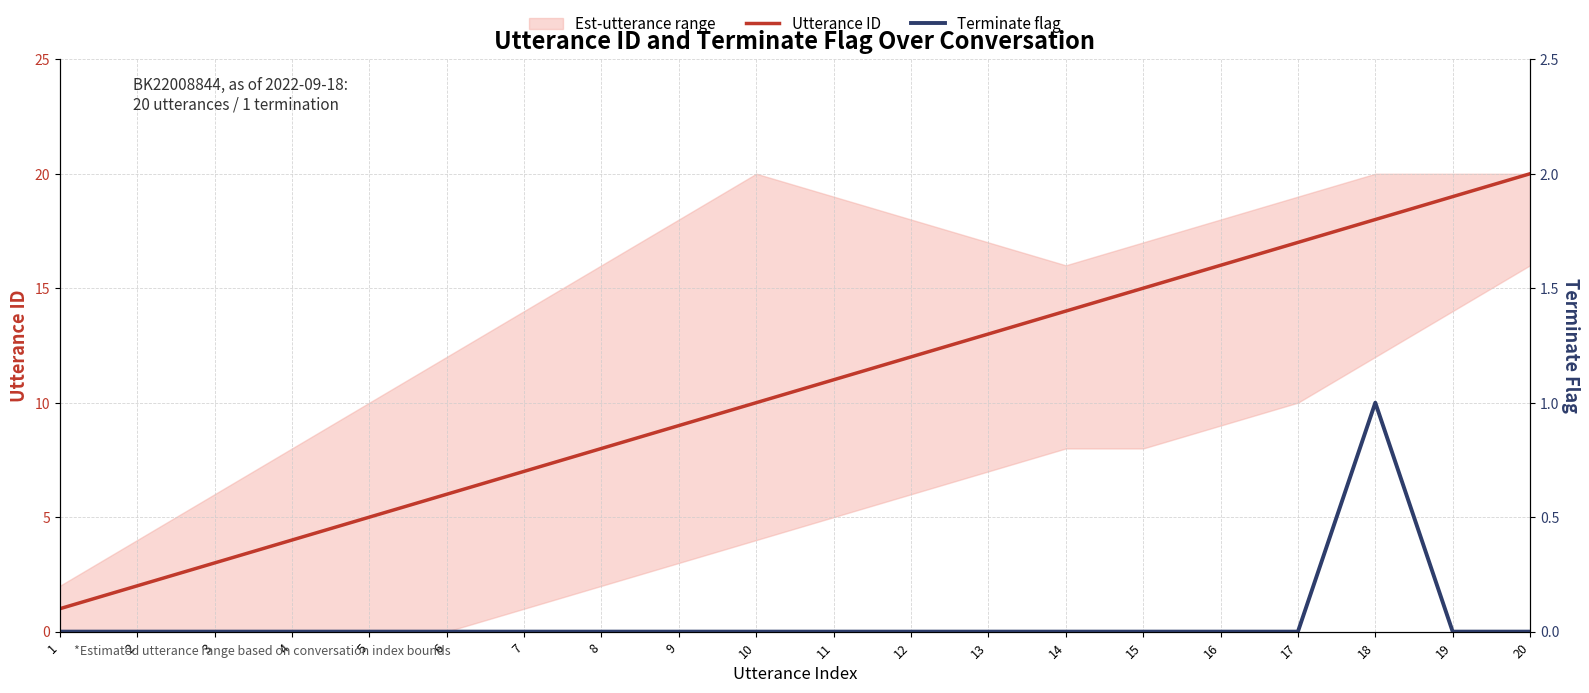

At 12, list the series in order from smallest to largest.

Terminate flag, Utterance ID